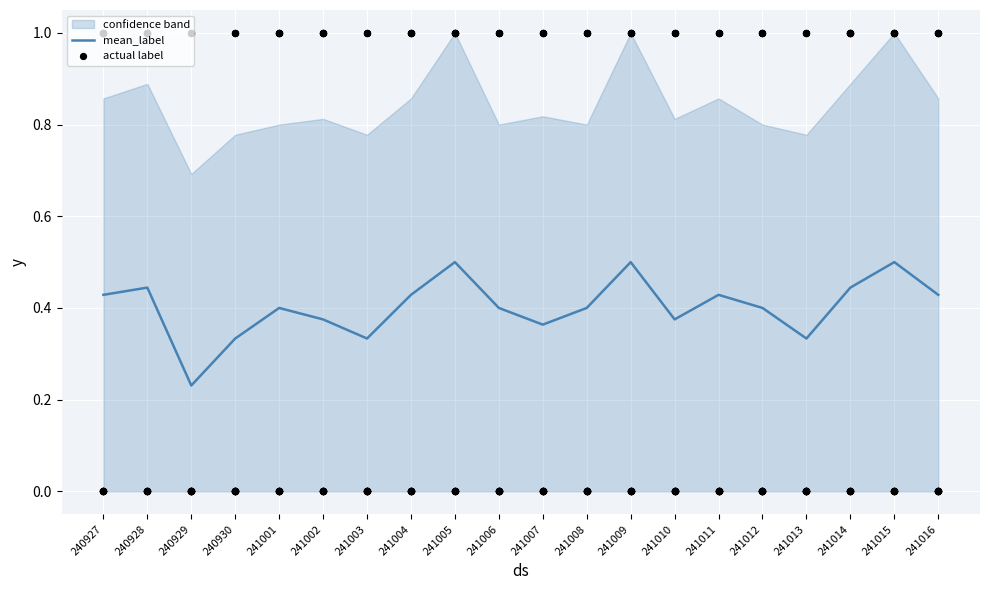

True or false: mean_label has a value of 0.3 at 241006.

False